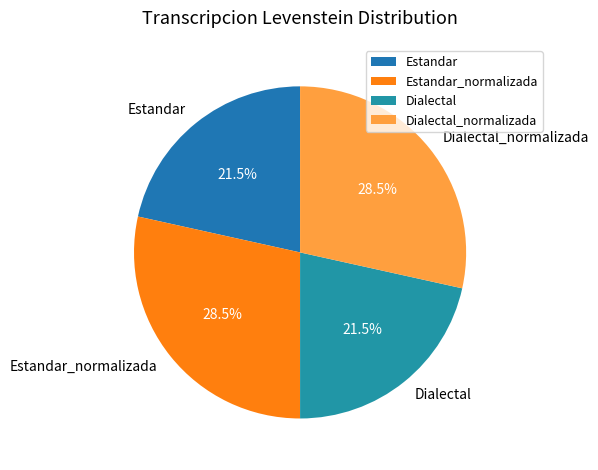

Is there any slice that represents more than half of the pie?

No